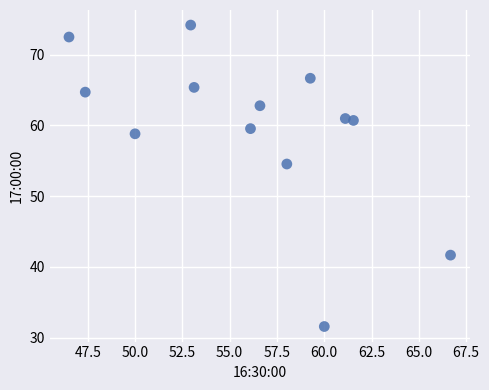

What is the range of Y values (max minus min)?

42.6